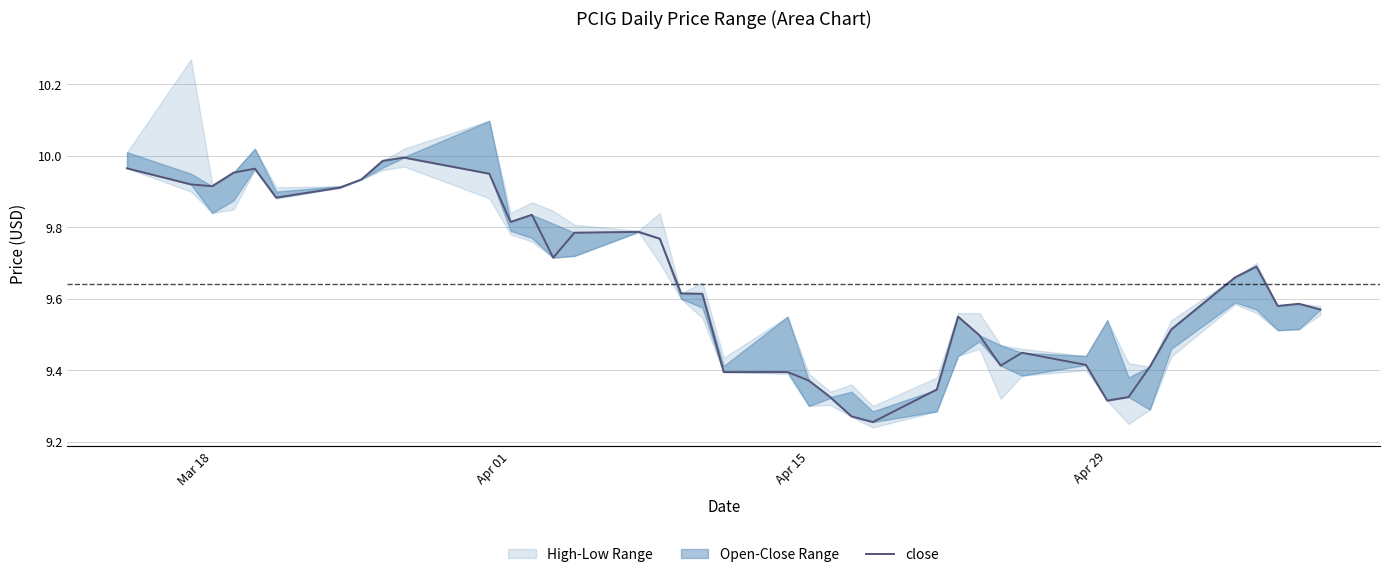

Reading left to right, what are all the values shown in this chart?

10.0	9.9	9.9	10.0	10.0	9.9	9.9	9.9	10.0	10.0	9.9	9.8	9.8	9.7	9.8	9.8	9.8	9.6	9.6	9.4	9.4	9.4	9.3	9.3	9.3	9.3	9.6	9.5	9.4	9.4	9.4	9.3	9.3	9.4	9.5	9.7	9.7	9.6	9.6	9.6